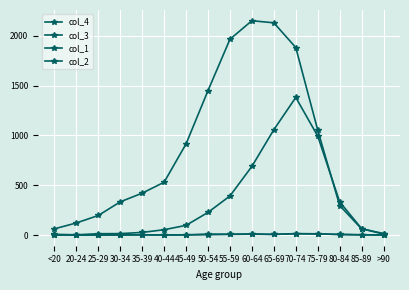

Which series has the largest total across all categories?

col_3